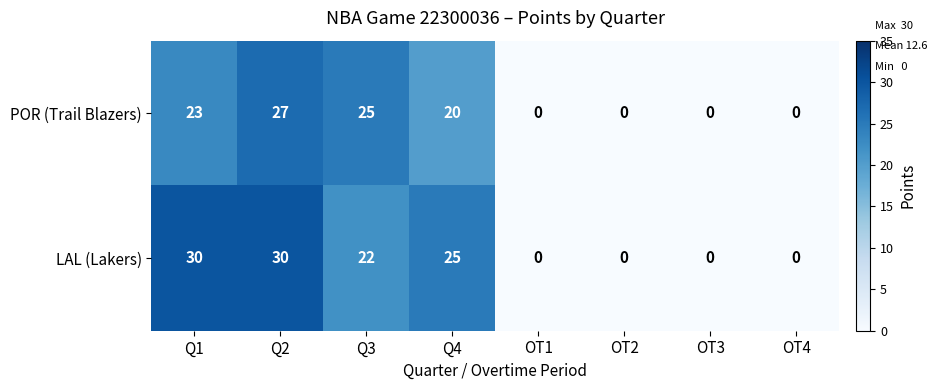

Which series changed the most between Q2 and Q4?

POR (Trail Blazers)